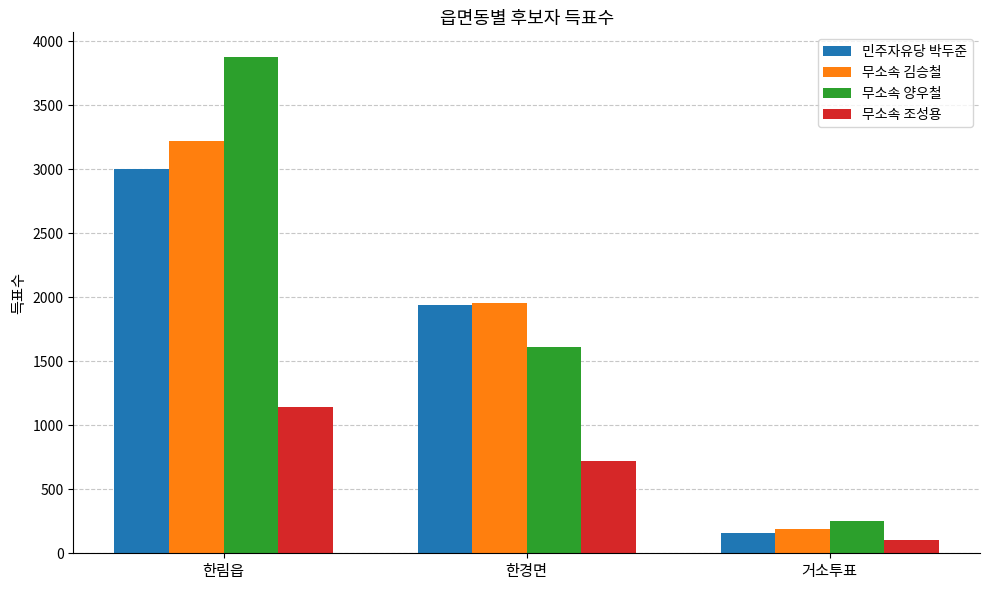

At which label does 무소속 양우철 reach its peak?

한림읍